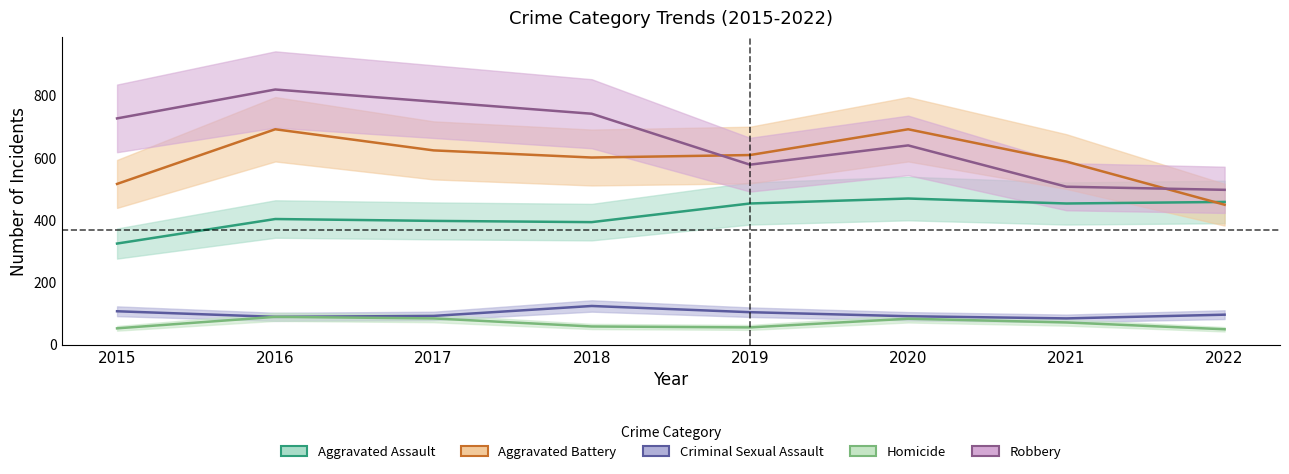

The Robbery series shows 506 at 2021. True or false?

True